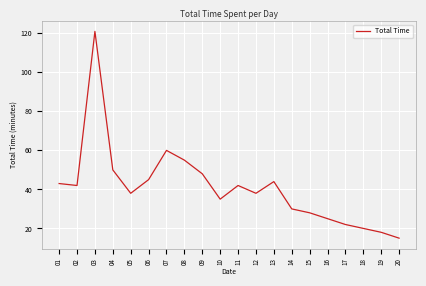

Where is the data nearest to the value 68?

07